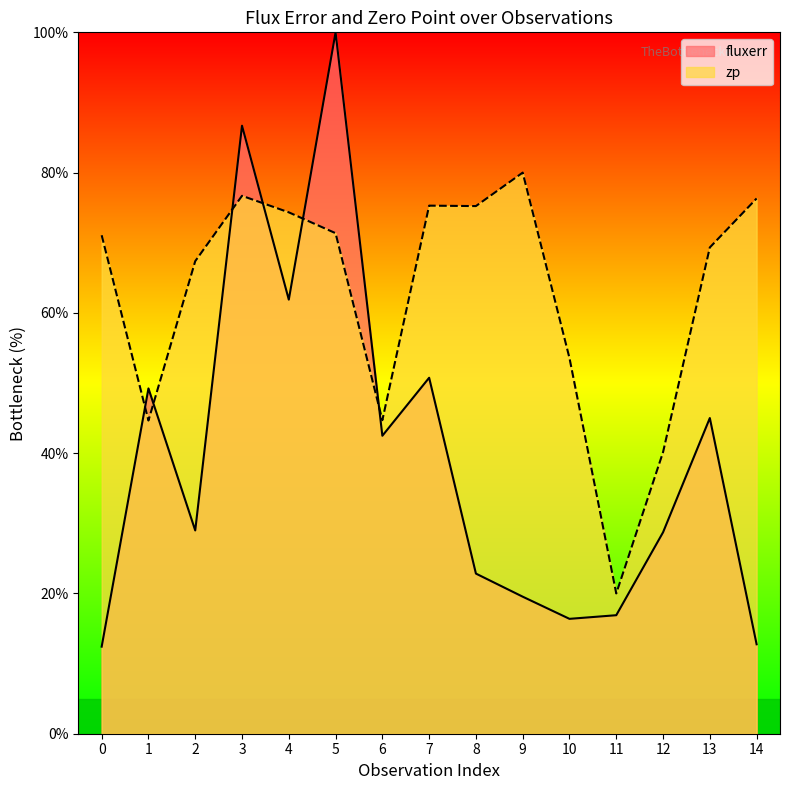

What is the total value across all series at 13?

114.3